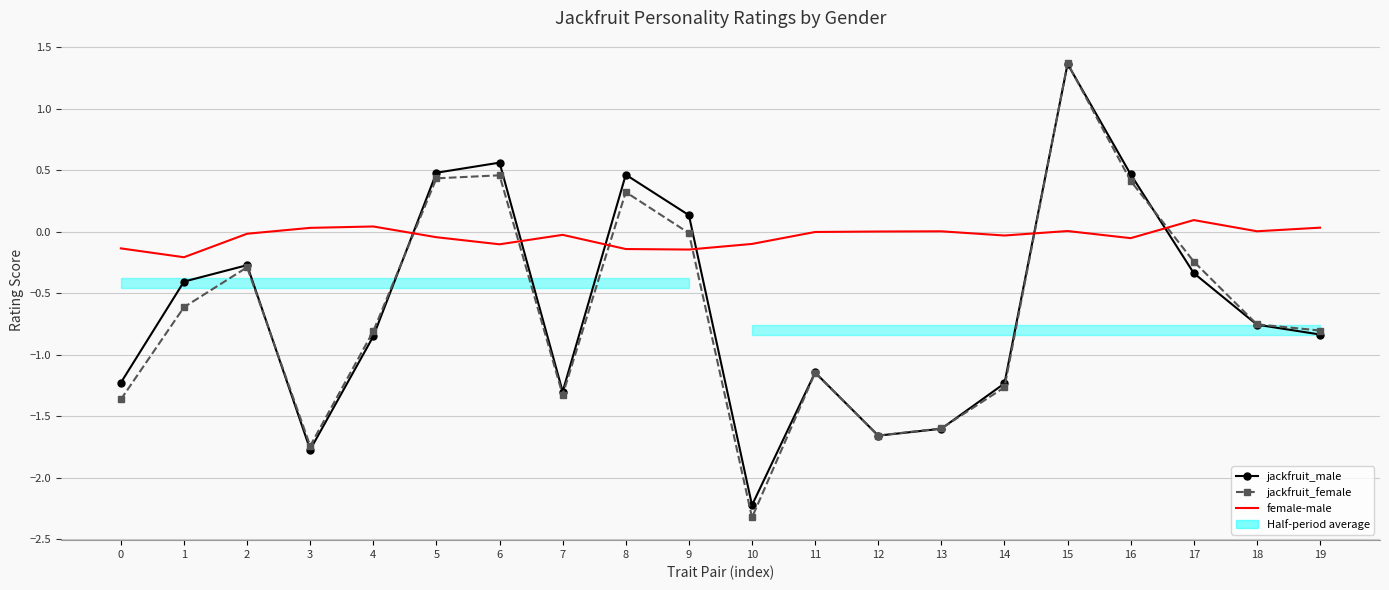

Where does the jackfruit_female series first go above 0?

5